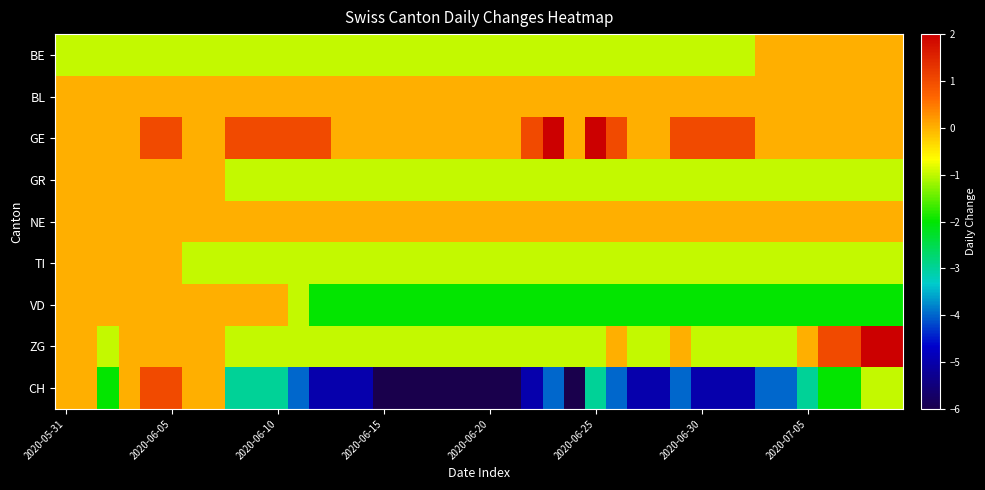

At how many categories does at least one series exceed -5?

40